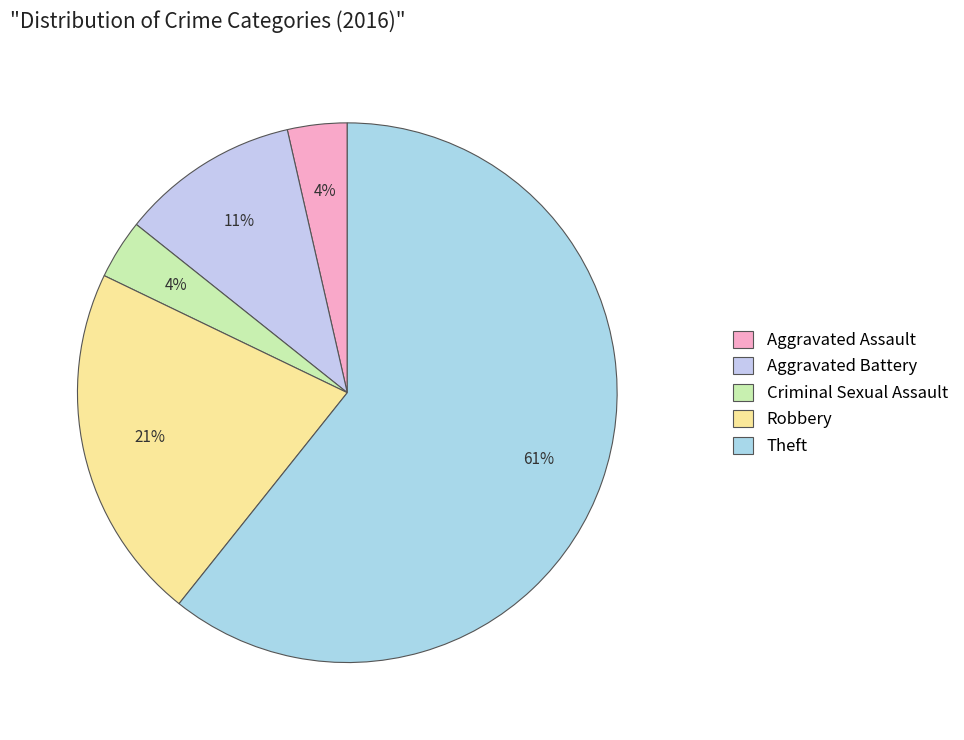

Which has a higher value, Theft or Aggravated Battery?

Theft